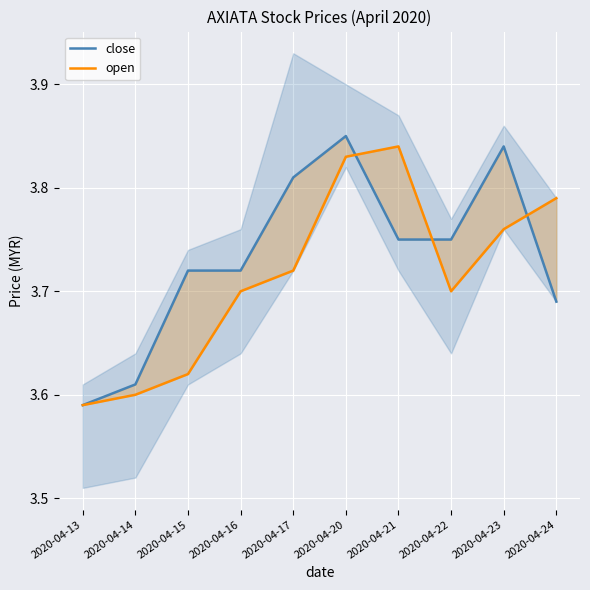

Which category has the highest value in the close series?

2020-04-20